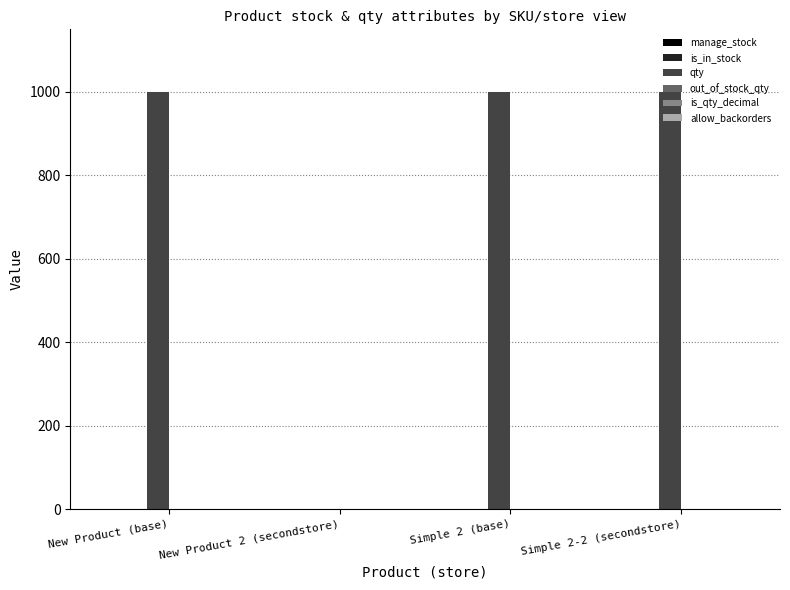

What is the maximum value for qty?

999